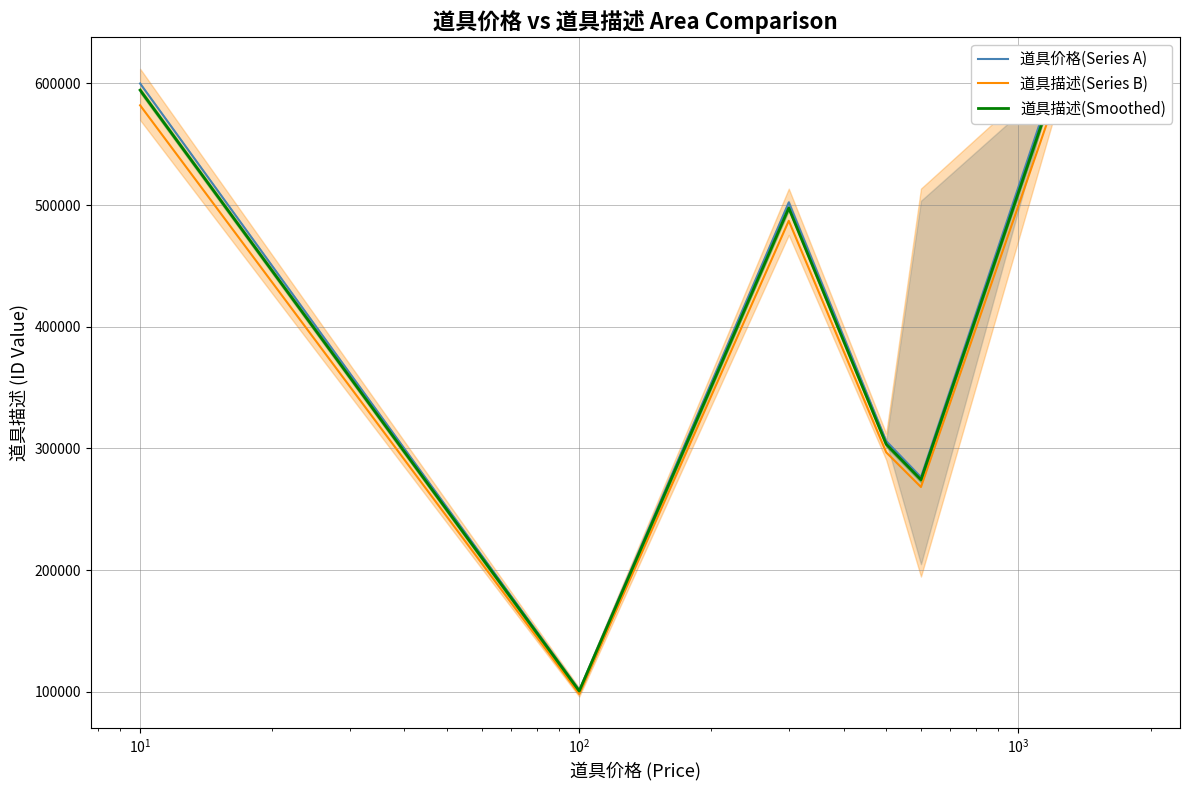

Reading right to left, list all the values displayed in this chart.

道具价格(Series A): 599870.4	599897.8	276385.5	306031.6	502204.9	101143.7	599964.4
道具描述(Series B): 581968.4	582040.9	268250.4	296764.4	487096.2	97990.4	582045.9
道具描述(Smoothed): 594503.0	594501.0	274223.8	303442.0	497614.0	100498.4	594502.0